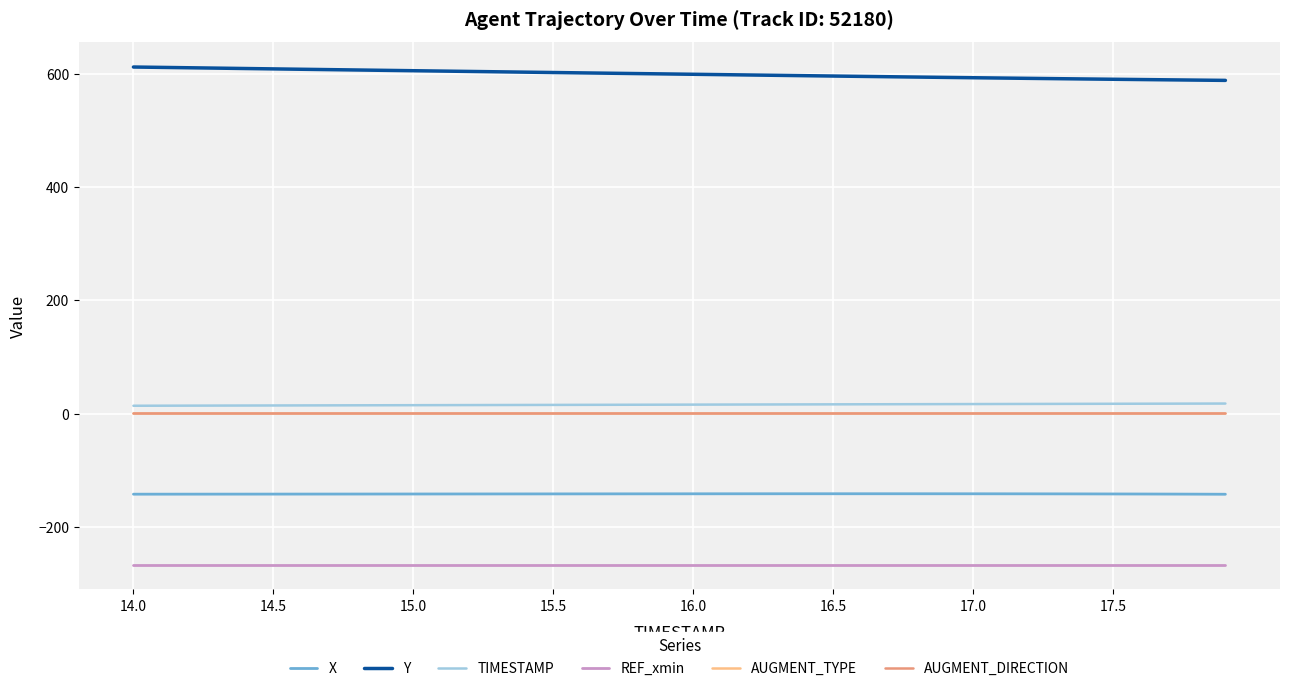

At which category is the sum across all series the highest?

14.0